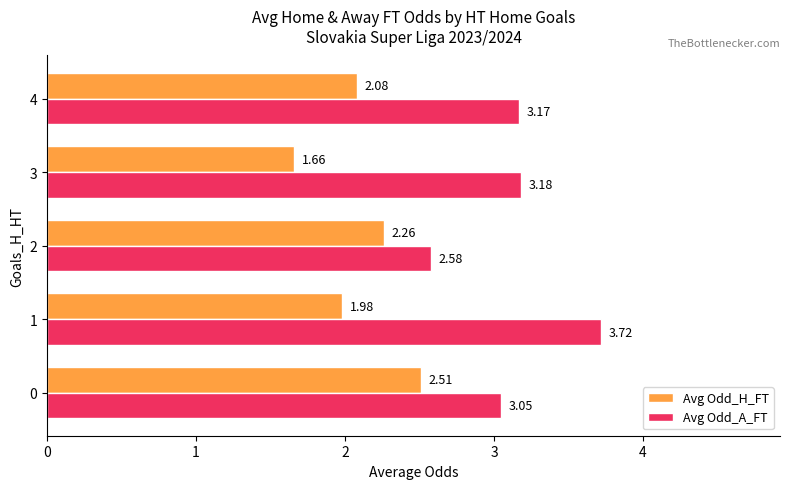

Rank the categories by Avg Odd_H_FT value from lowest to highest.

3, 1, 4, 2, 0